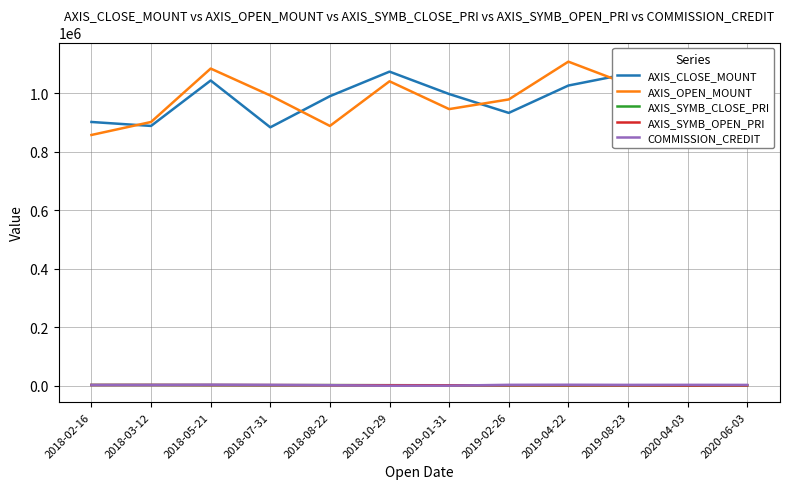

Is this an area chart (filled region under the line)?

No